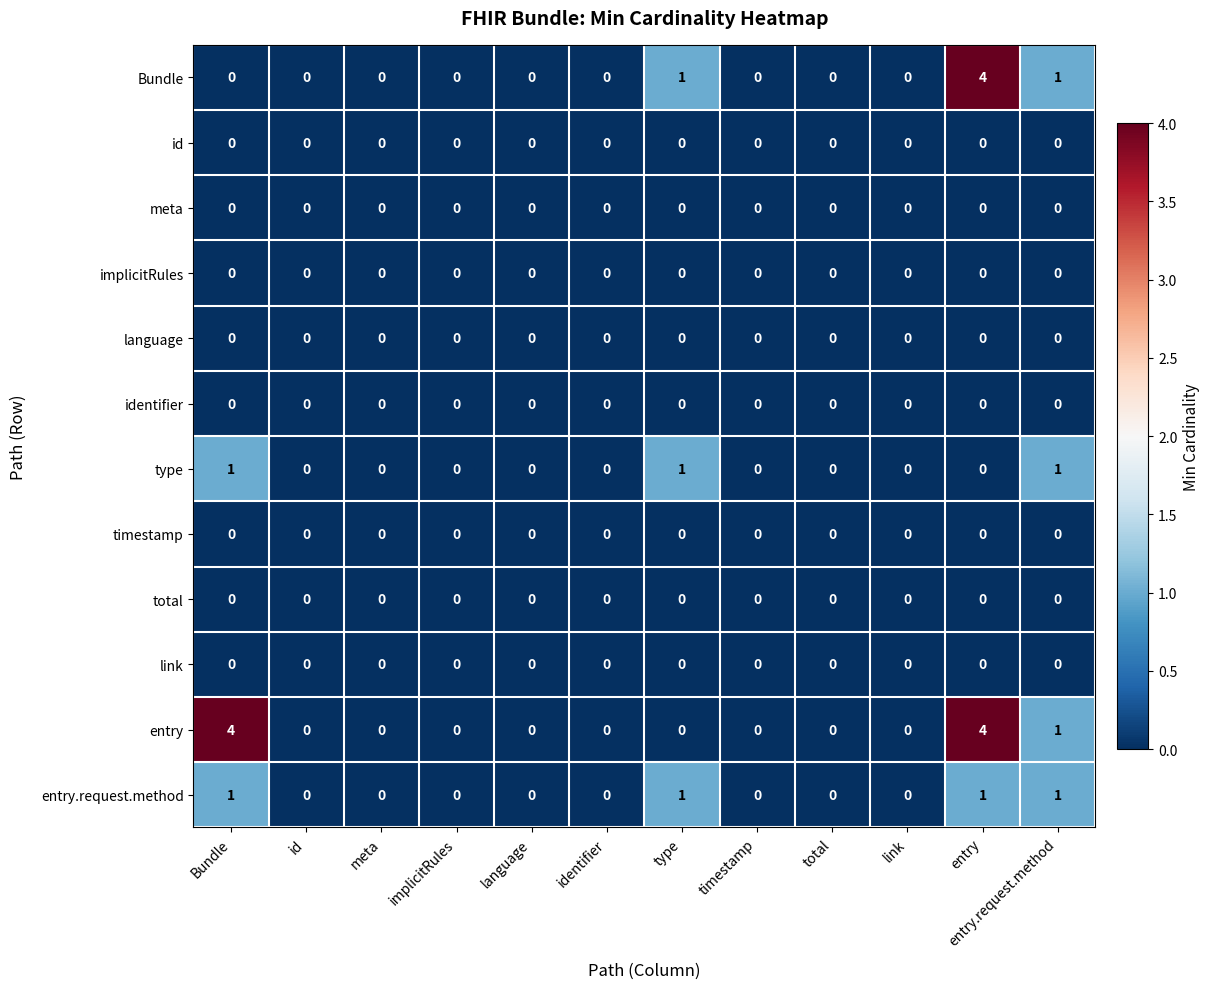

What is the difference between the highest and lowest values at entry?

4